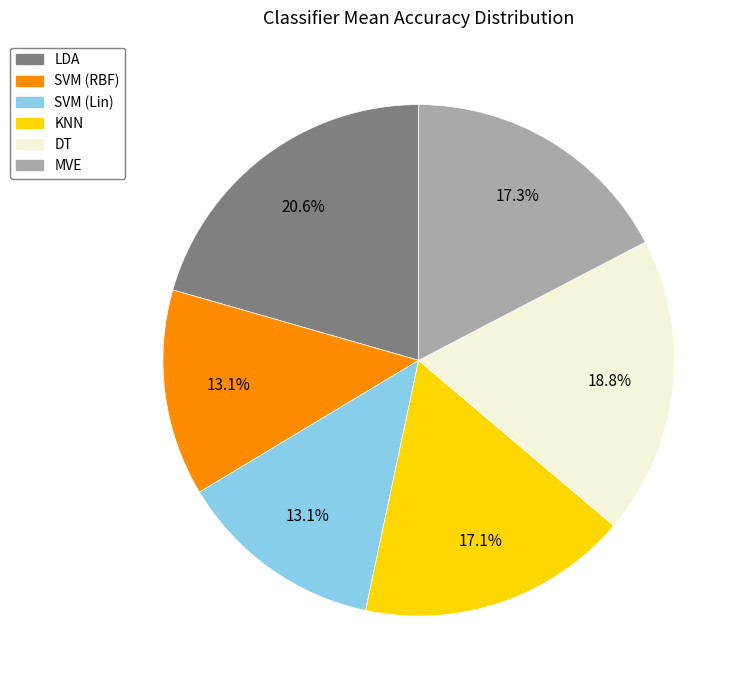

How many slices are in this pie chart?

6